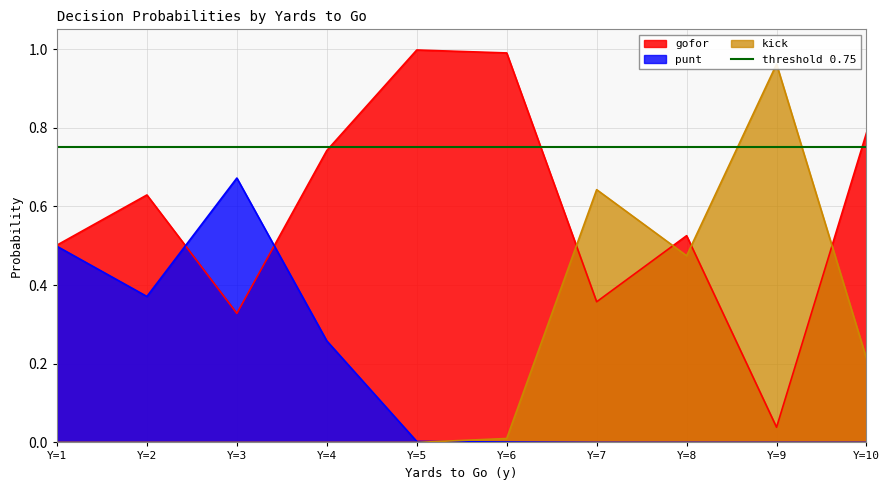

Count the number of categories in the chart.

10